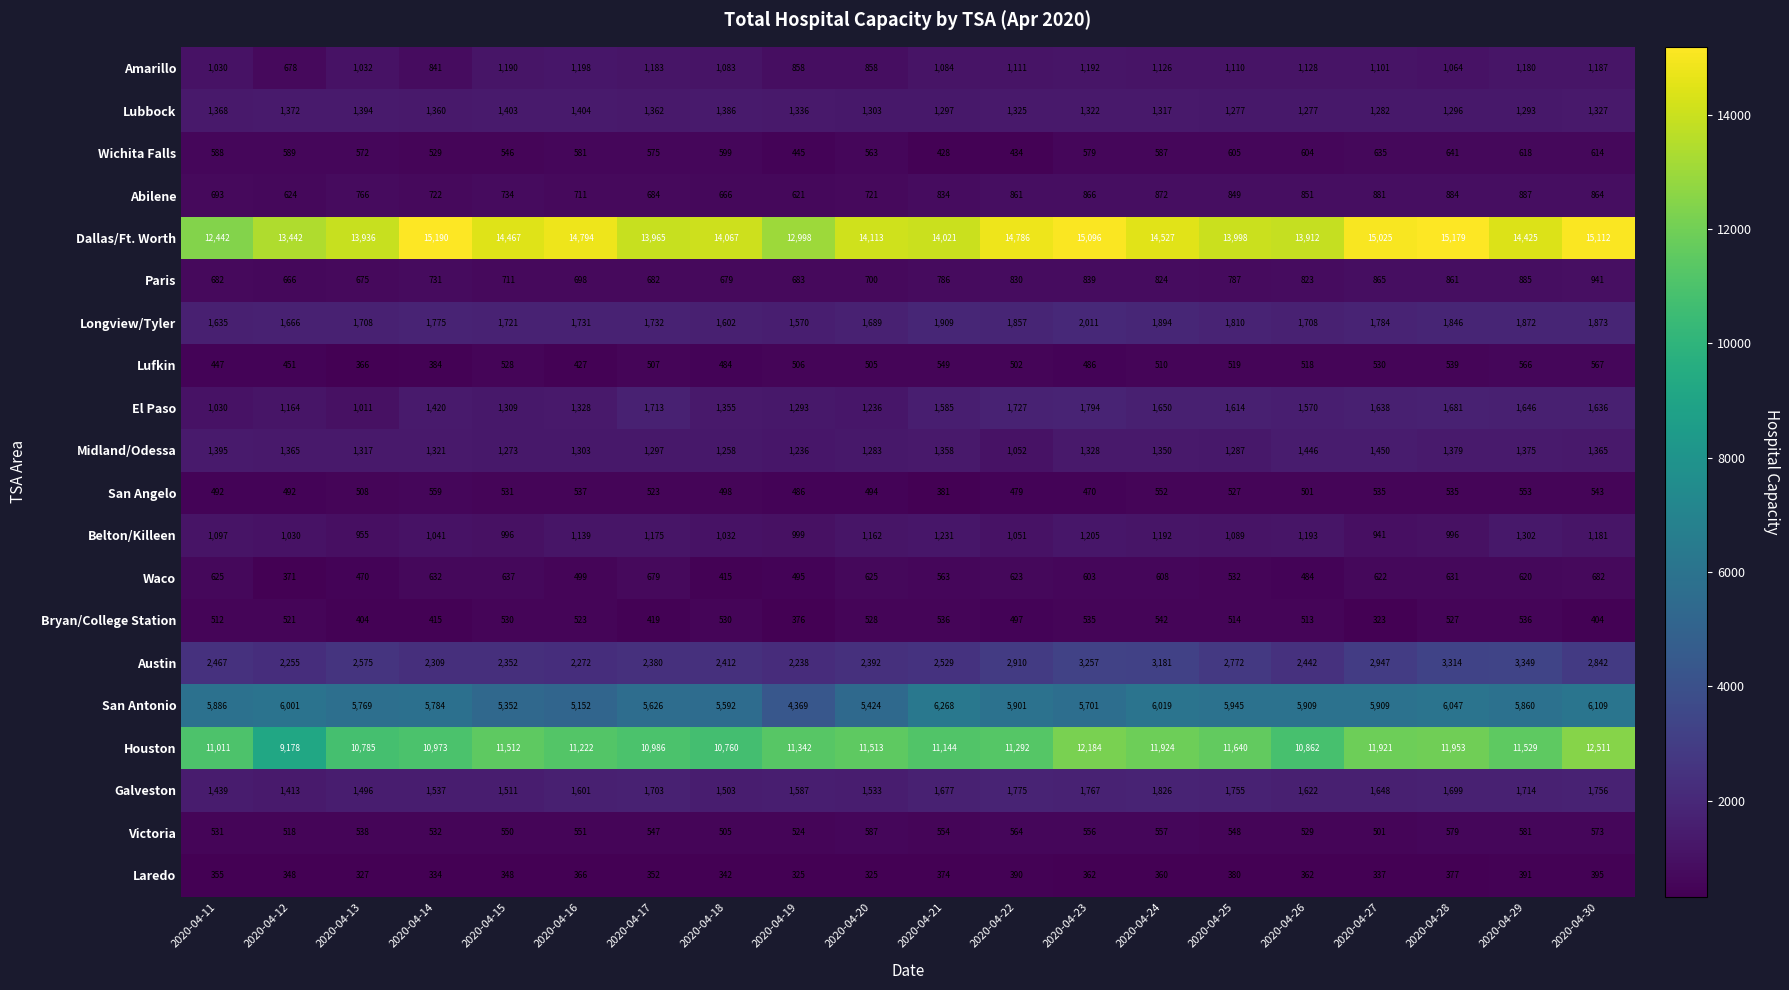

The value of Longview/Tyler at 2020-04-24 is 1894. True or false?

True